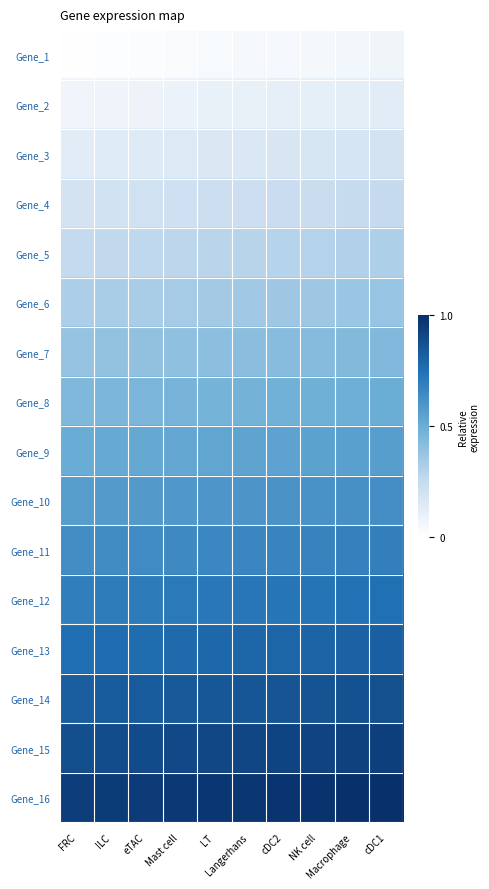

Rank the series at ILC from lowest to highest value.

Gene_1, Gene_2, Gene_3, Gene_4, Gene_5, Gene_6, Gene_7, Gene_8, Gene_9, Gene_10, Gene_11, Gene_12, Gene_13, Gene_14, Gene_15, Gene_16